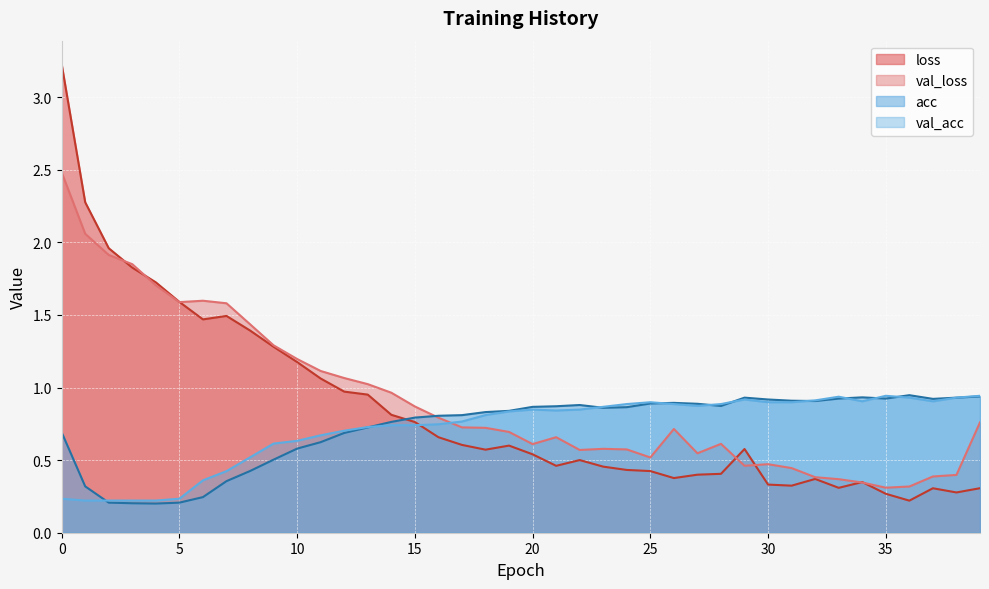

At which label is val_loss closest to 1?

13